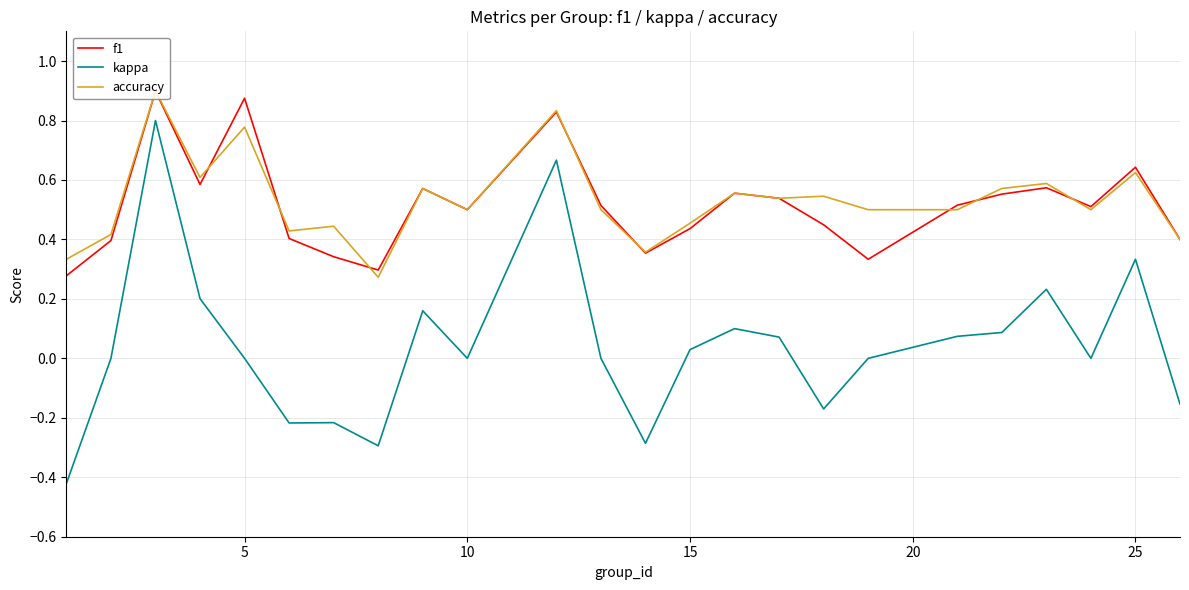

True or false: f1 and kappa intersect in this chart.

False